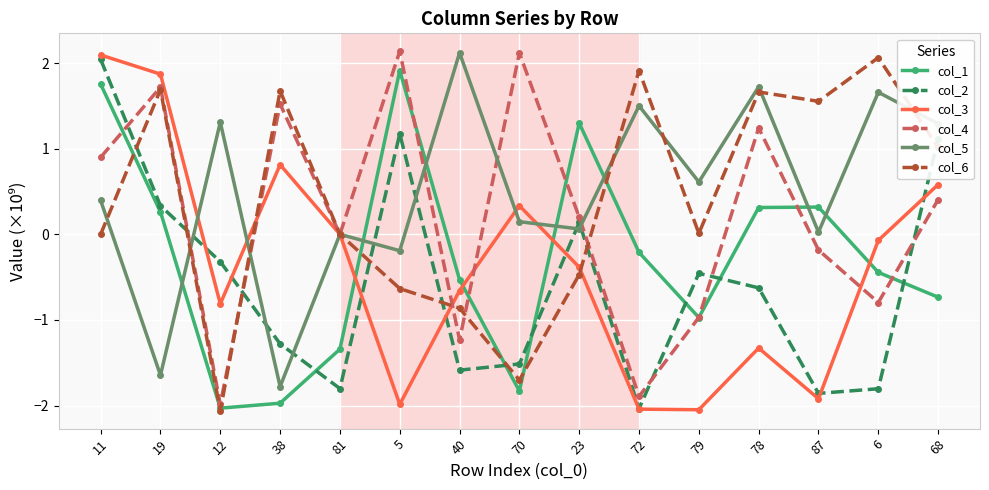

True or false: col_2 has a value of -0.3 at 78.

False